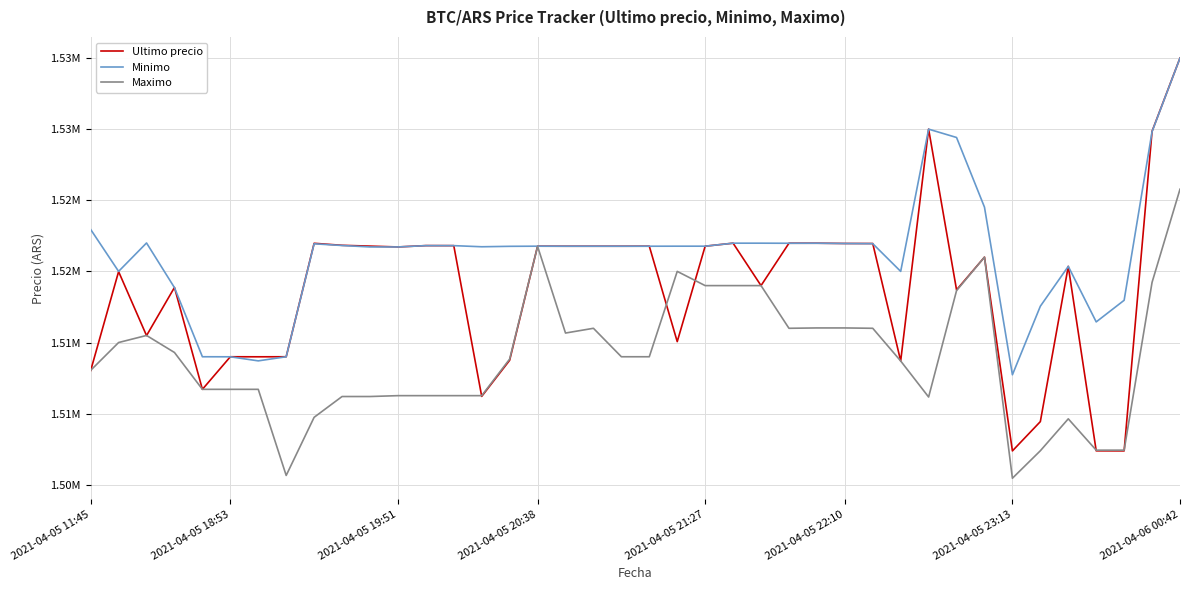

What is the value of the Minimo point at the 35th from the left?

1517551.0